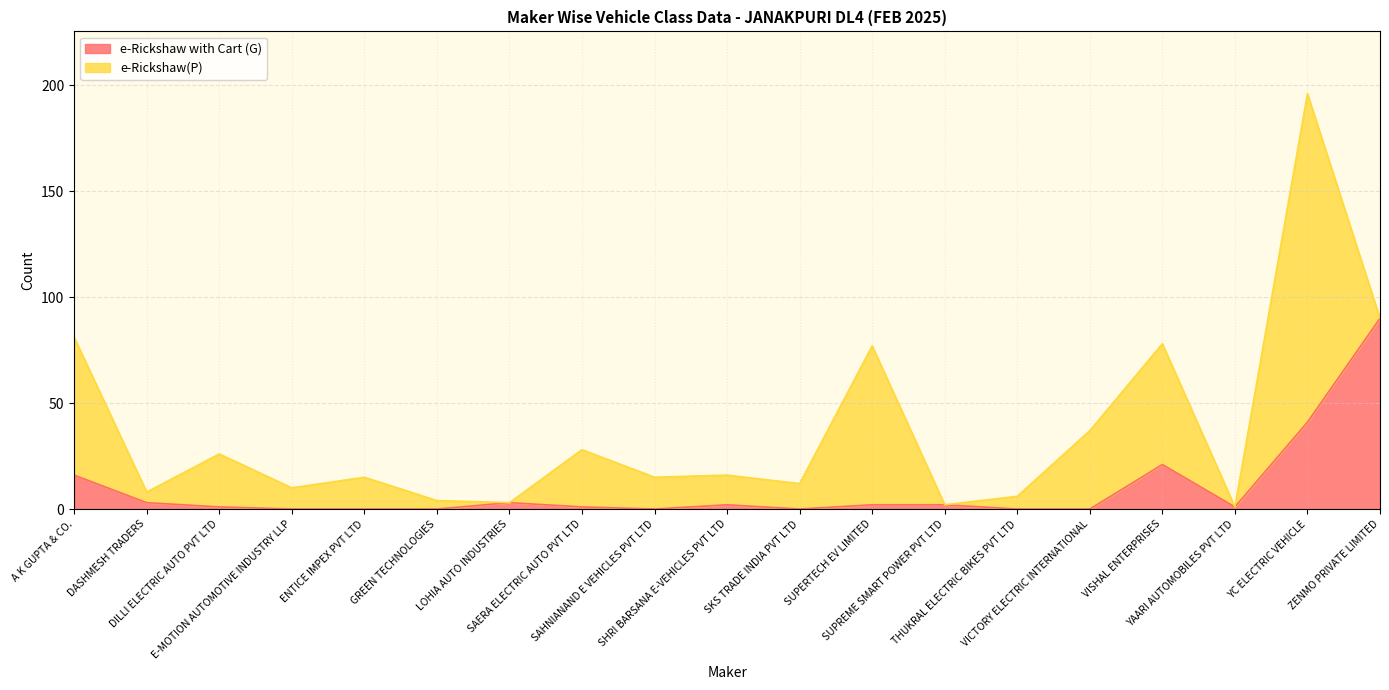

What is the difference between the values at SHRI BARSANA E-VEHICLES PVT LTD and GREEN TECHNOLOGIES?

2